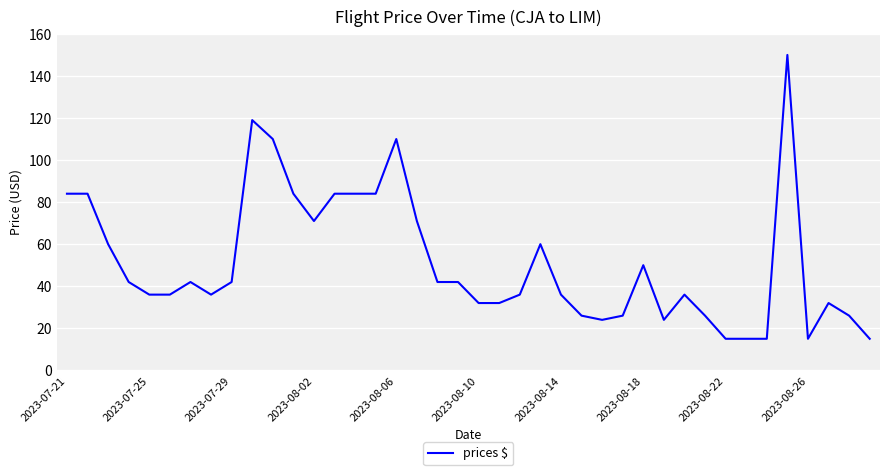

What is the maximum value shown in the chart?

150